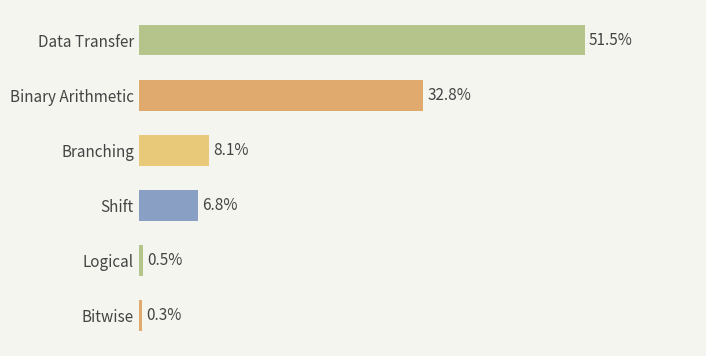

What is the label of the 6th bar from the bottom?

Data Transfer